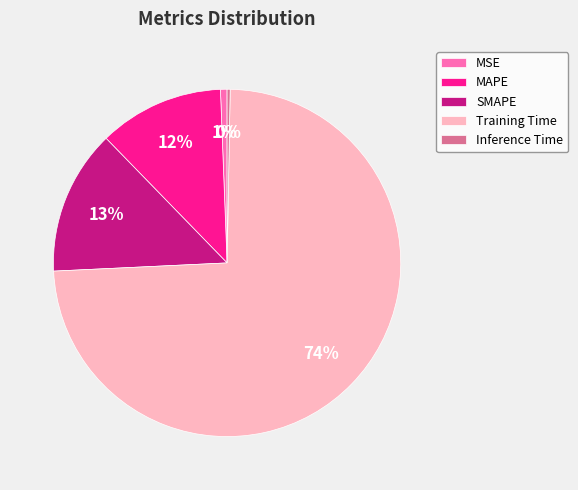

To the nearest percent, what percentage of the pie is MAPE?

12%